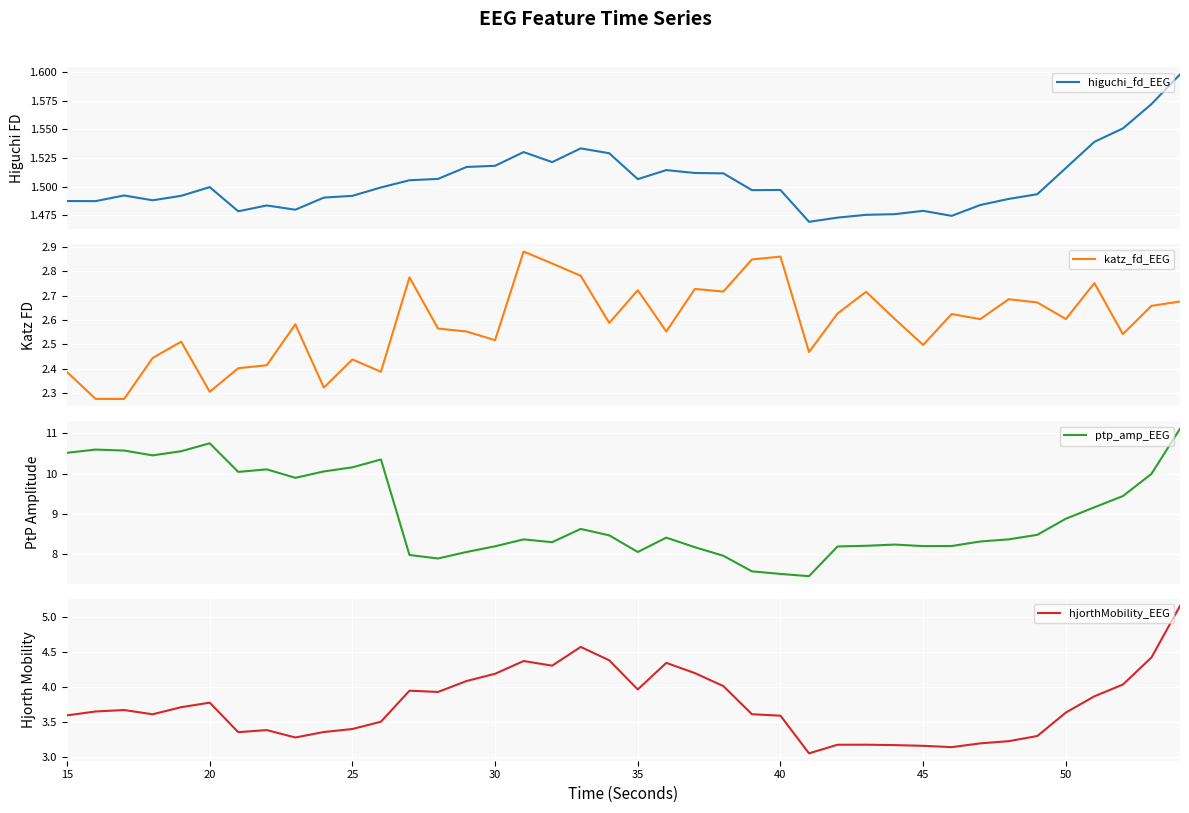

What is the highest value of the ptp_amp_EEG series?

11.1